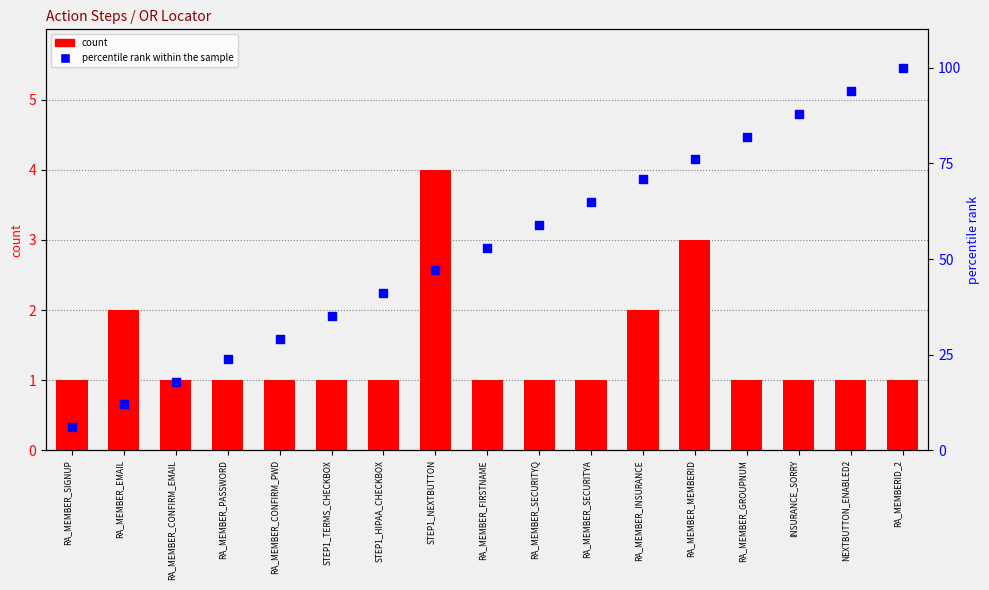

Which series has the largest total across all categories?

percentile rank within the sample